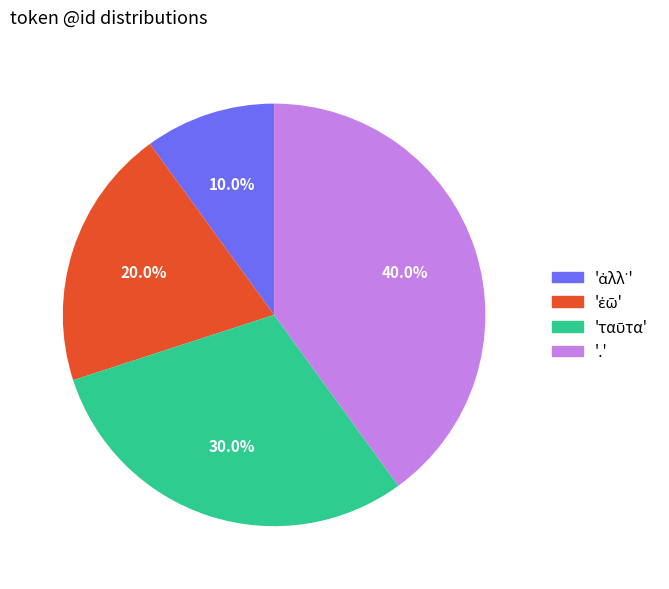

Which slice is the largest?

'.'